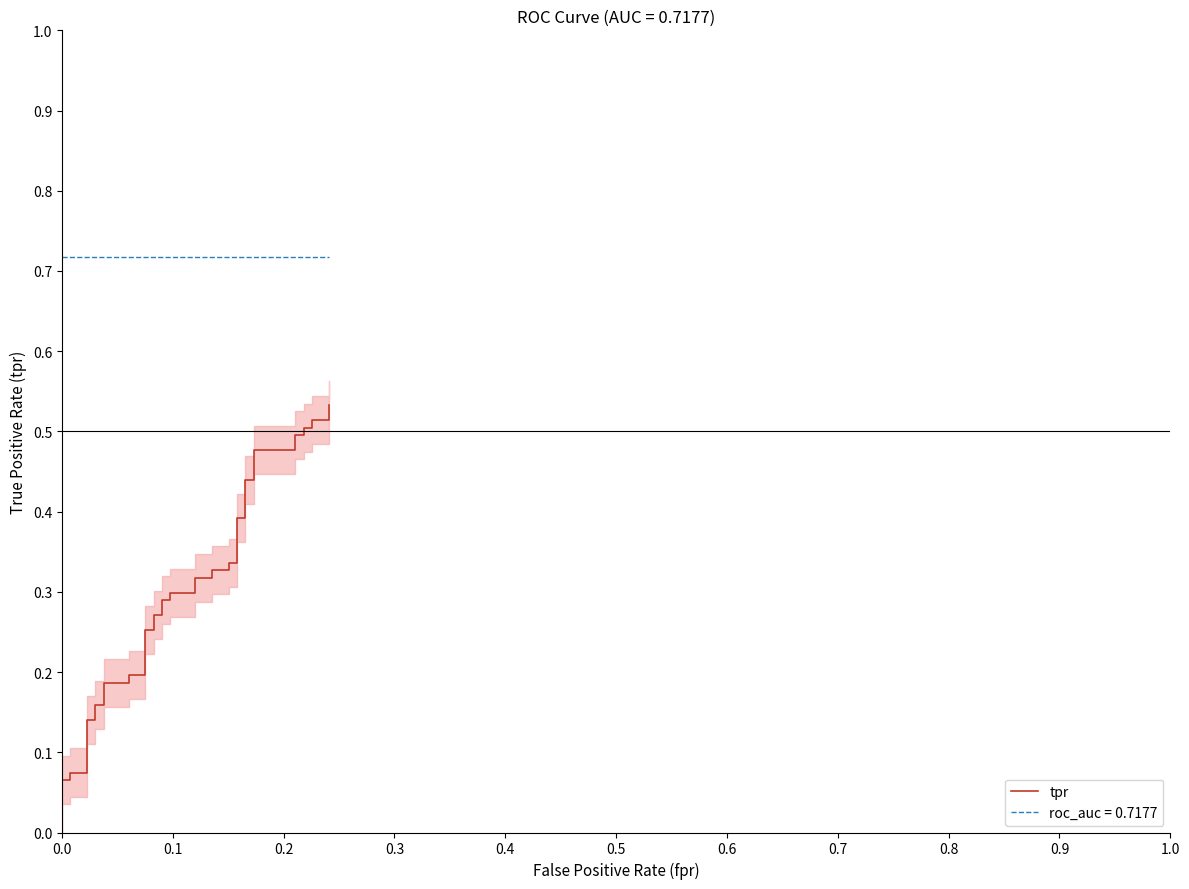

What is the value of the 39th point from the left?

0.5